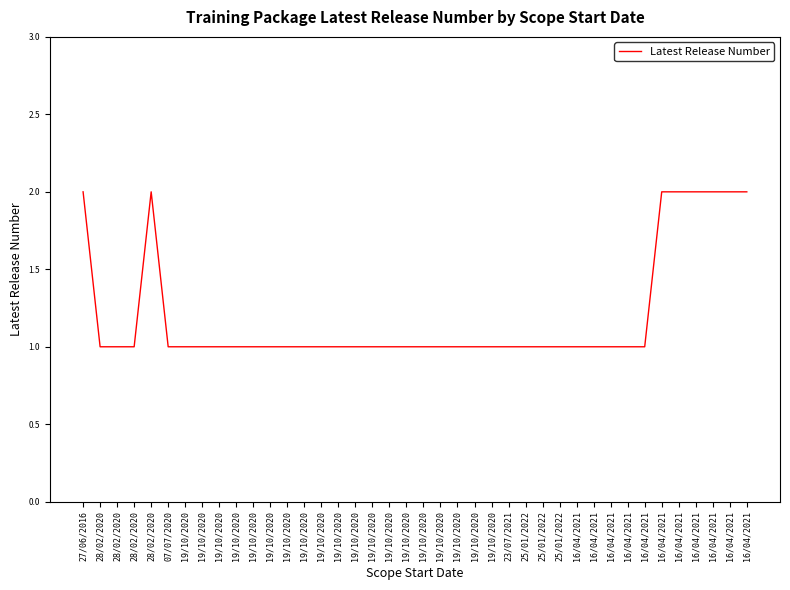

How many categories are shown in the chart?

40